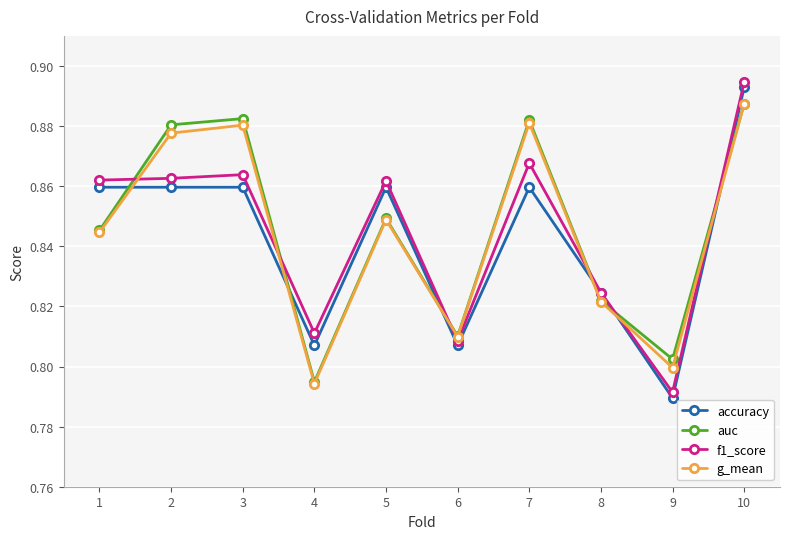

True or false: auc and accuracy intersect in this chart.

True